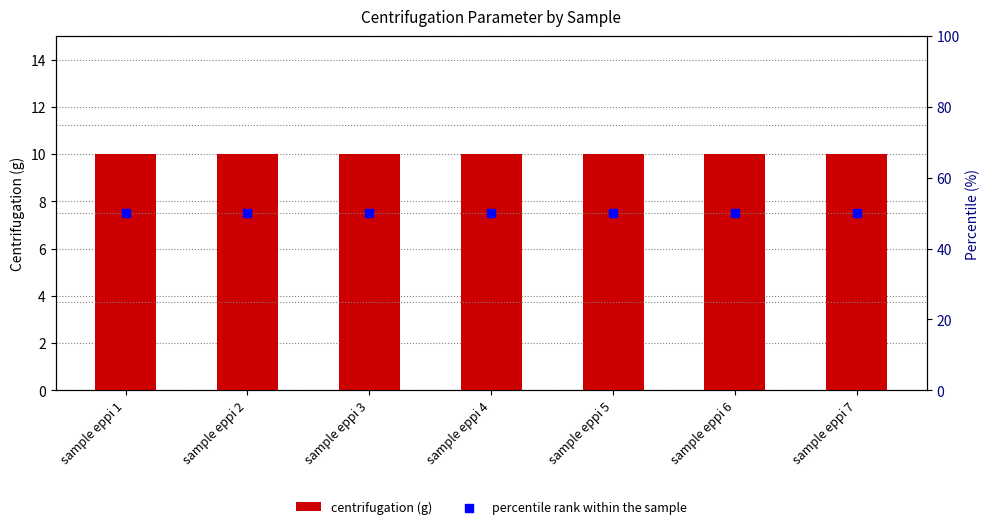

What are all the series names shown in the legend?

centrifugation (g), percentile rank within the sample